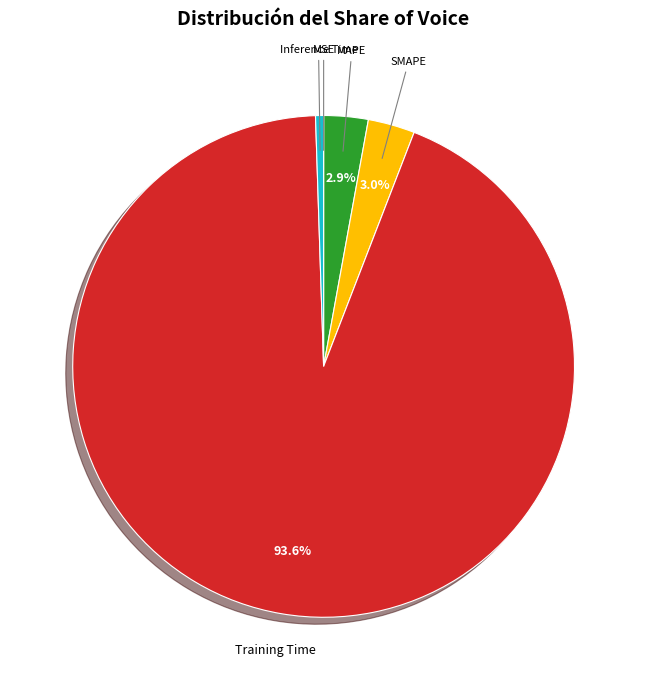

Which category has the biggest portion of the pie?

Training Time